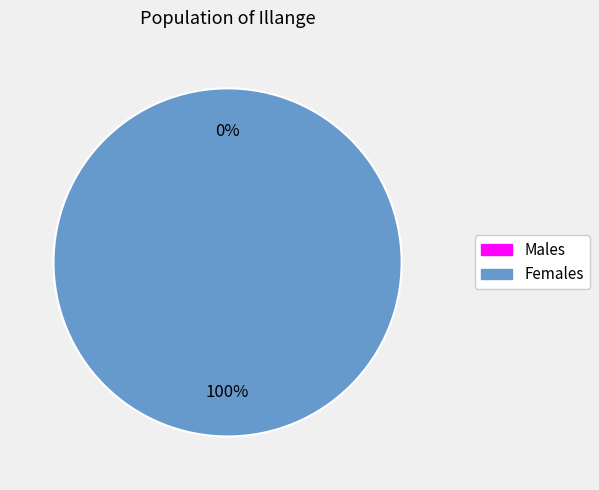

Count the number of slices in the pie.

2